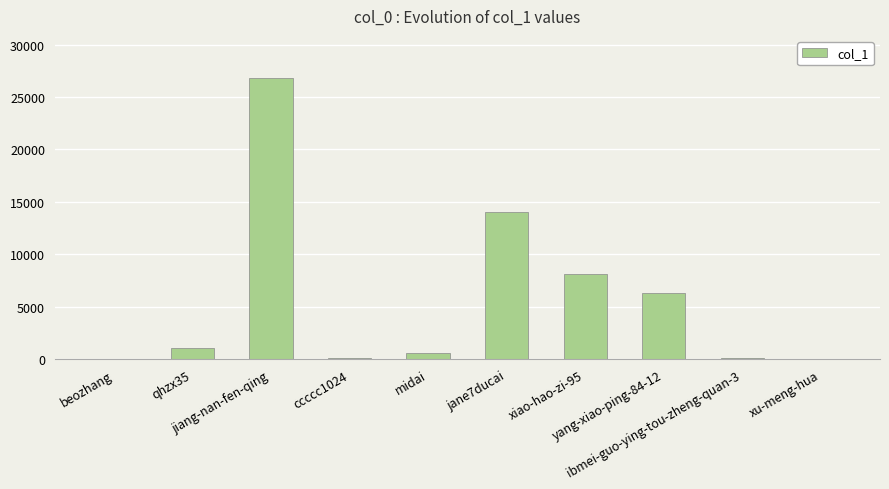

What is the sum of the values at yang-xiao-ping-84-12 and jane7ducai?

20413